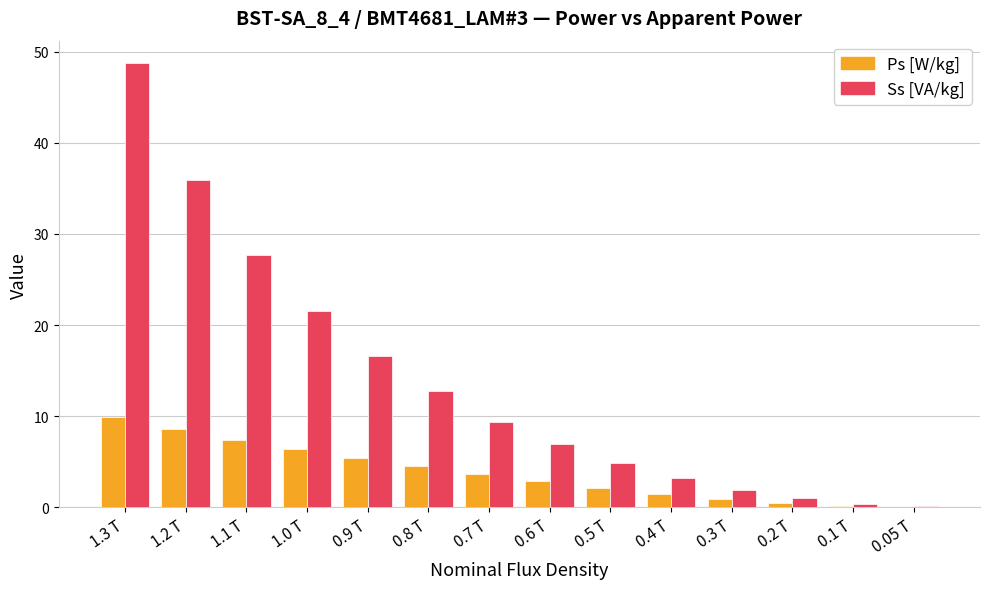

What is the sum of all Ps [W/kg] values?

54.0